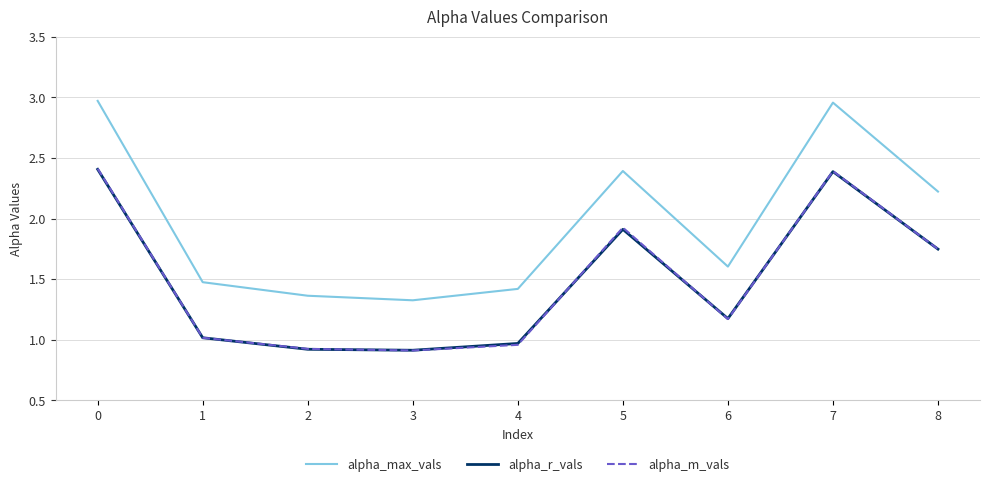

Where is alpha_max_vals nearest to the value 2?

8